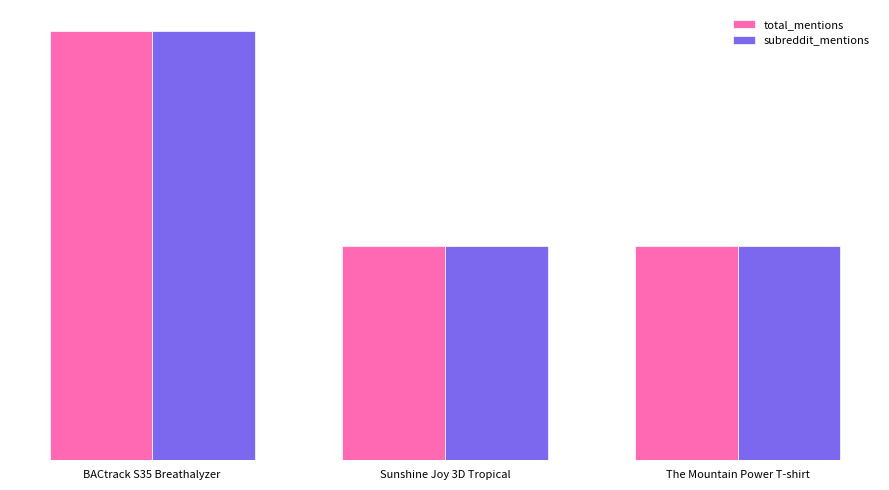

At which label is total_mentions closest to 1?

Sunshine Joy 3D Tropical